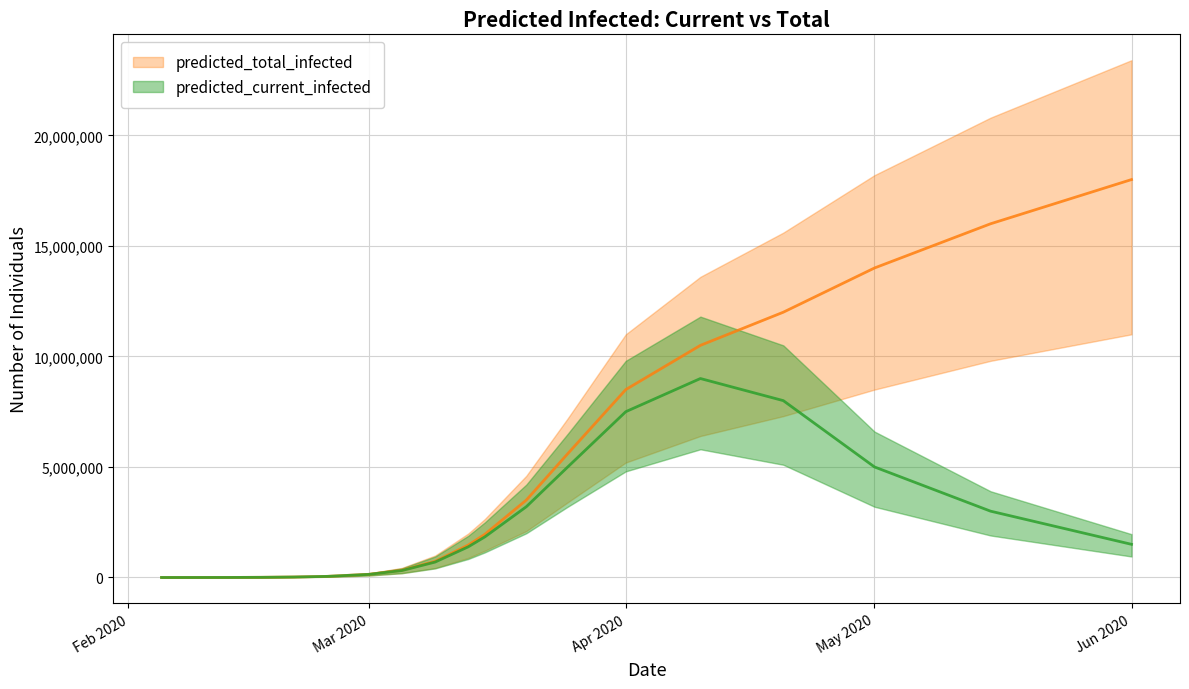

The value of predicted_total_infected_upper at 2020-03-15 is 2645173. True or false?

True